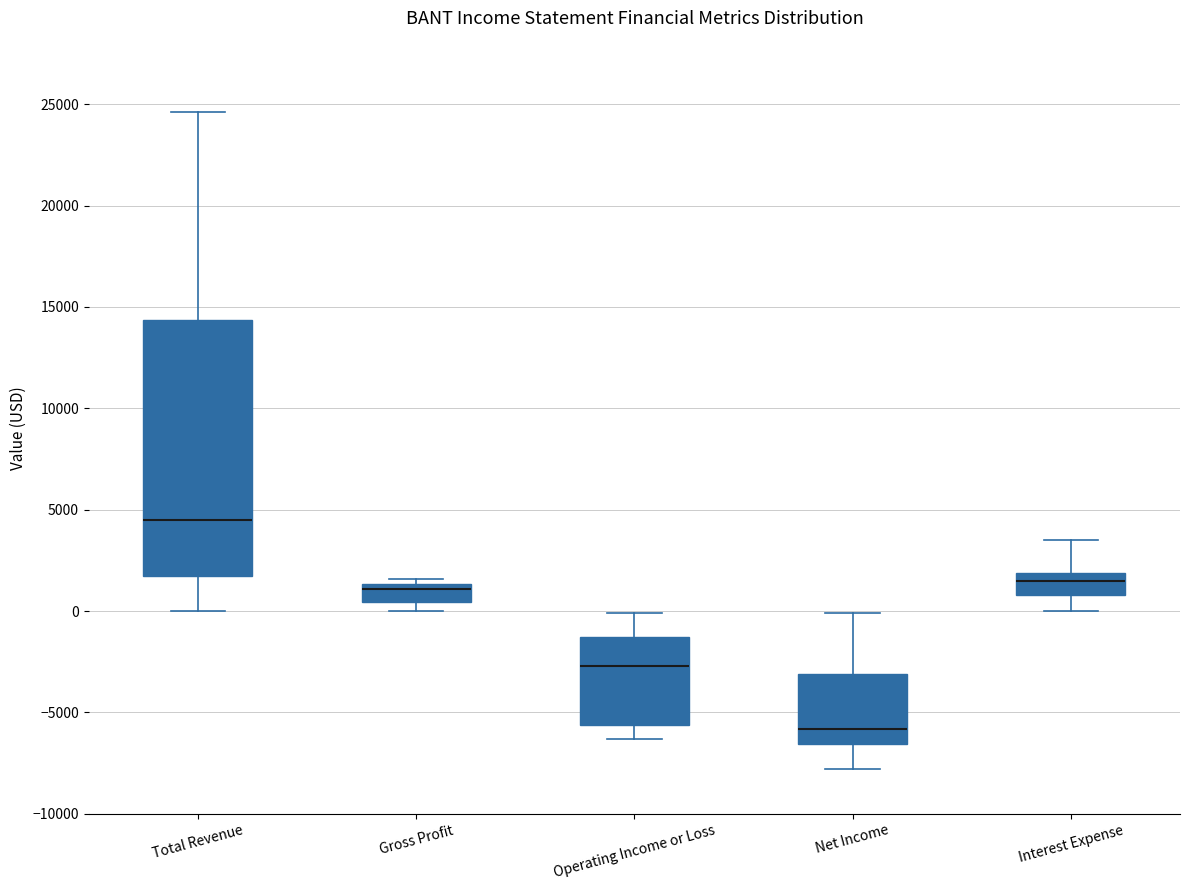

Which box is the tallest, from its lower edge to its upper edge?

Total Revenue